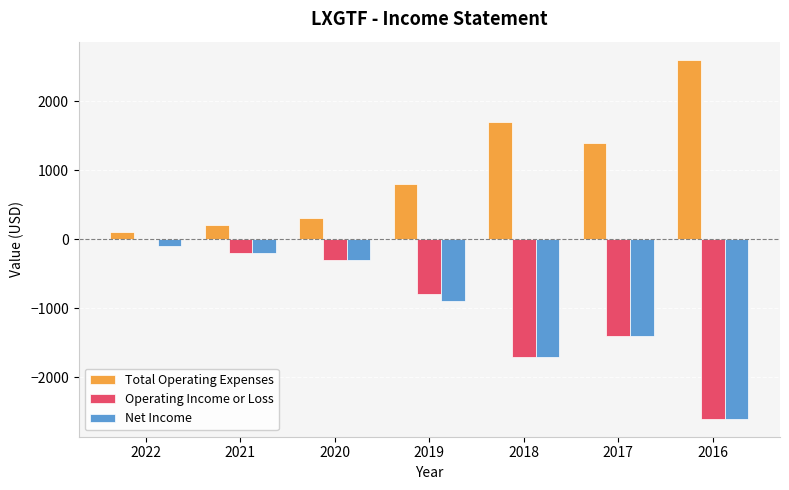

Reading left to right, extract all data points from this chart.

Total Operating Expenses: 100	200	300	800	1700	1400	2600
Operating Income or Loss: 0	-200	-300	-800	-1700	-1400	-2600
Net Income: -100	-200	-300	-900	-1700	-1400	-2600